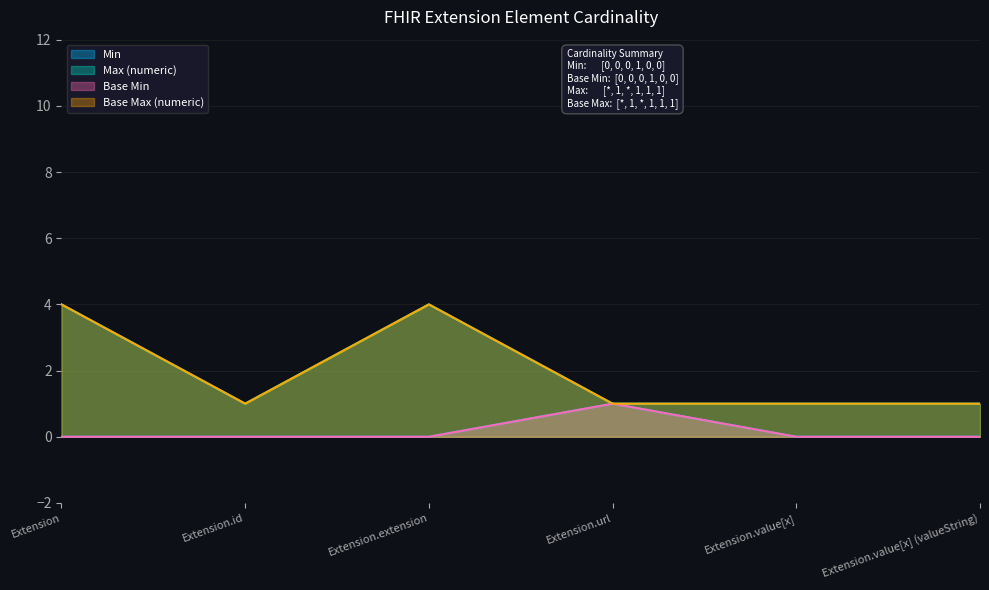

How many data points in Min are above 0?

1